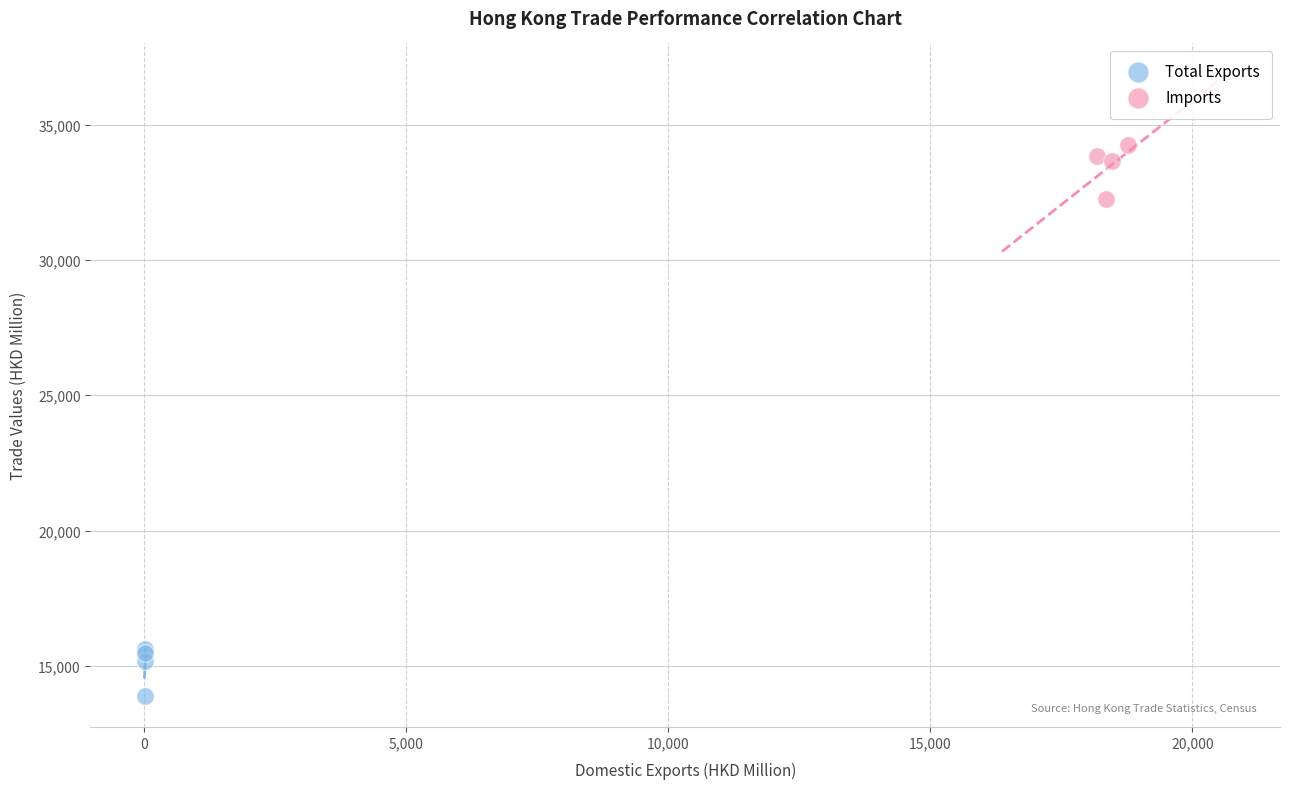

Which series reaches the minimum Y coordinate?

Total Exports